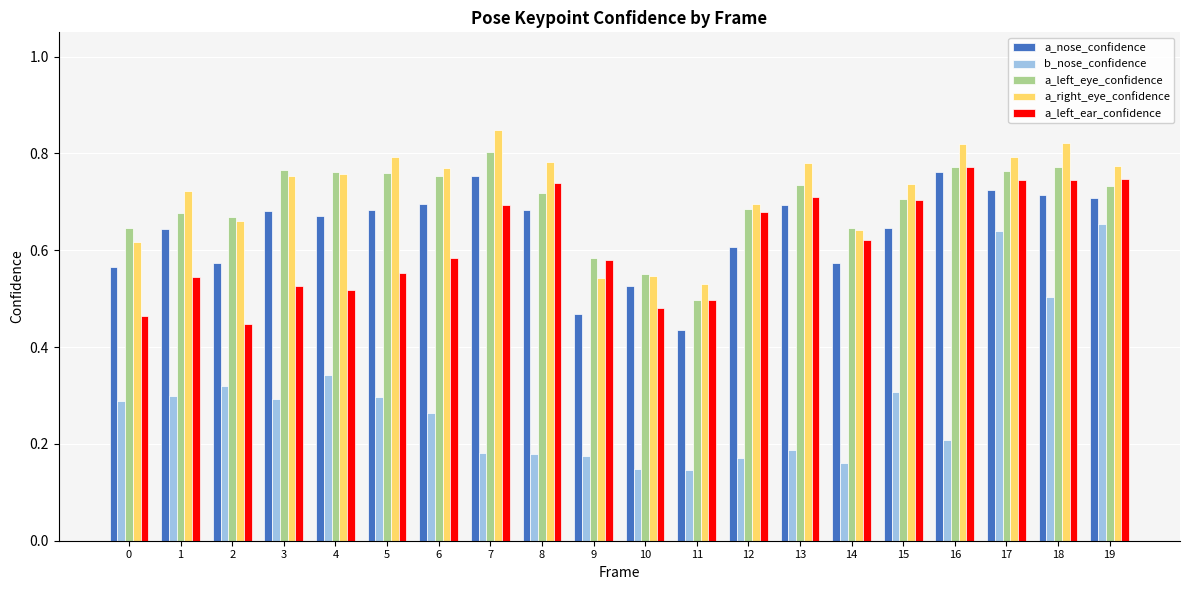

Rank the series at 3 from lowest to highest value.

b_nose_confidence, a_left_ear_confidence, a_nose_confidence, a_right_eye_confidence, a_left_eye_confidence